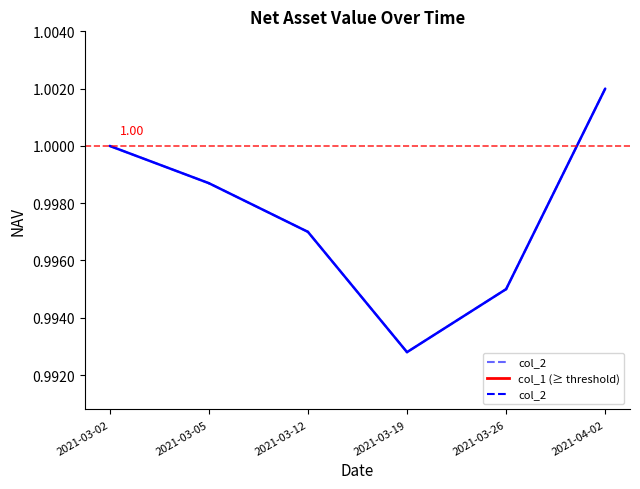

List the labels in order of value, largest first.

2021-04-02, 2021-03-02, 2021-03-05, 2021-03-12, 2021-03-26, 2021-03-19